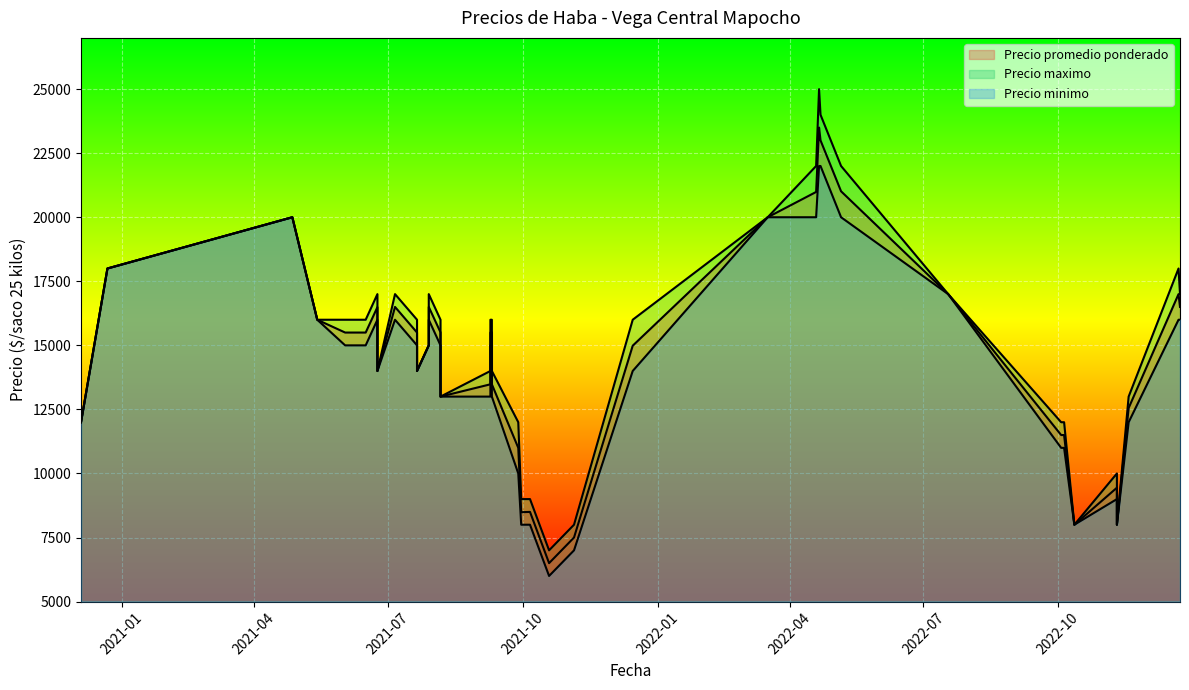

At which label does Precio promedio ponderado reach its peak?

2022-04-21